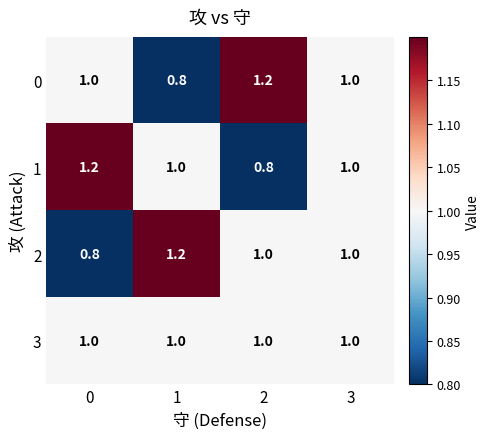

Reading left to right, extract all data points from this chart.

0: 0=1.0	1=0.8	2=1.2	3=1.0
1: 0=1.2	1=1.0	2=0.8	3=1.0
2: 0=0.8	1=1.2	2=1.0	3=1.0
3: 0=1.0	1=1.0	2=1.0	3=1.0